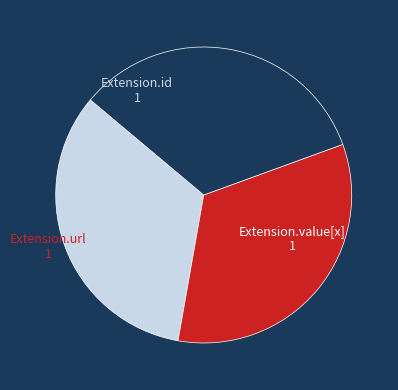

Do Extension.url and Extension.value[x] together represent more than half of the pie?

Yes